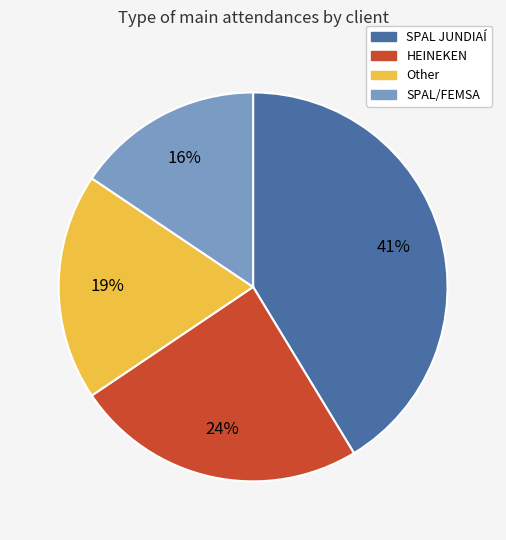

True or false: HEINEKEN accounts for 13% of the total.

False